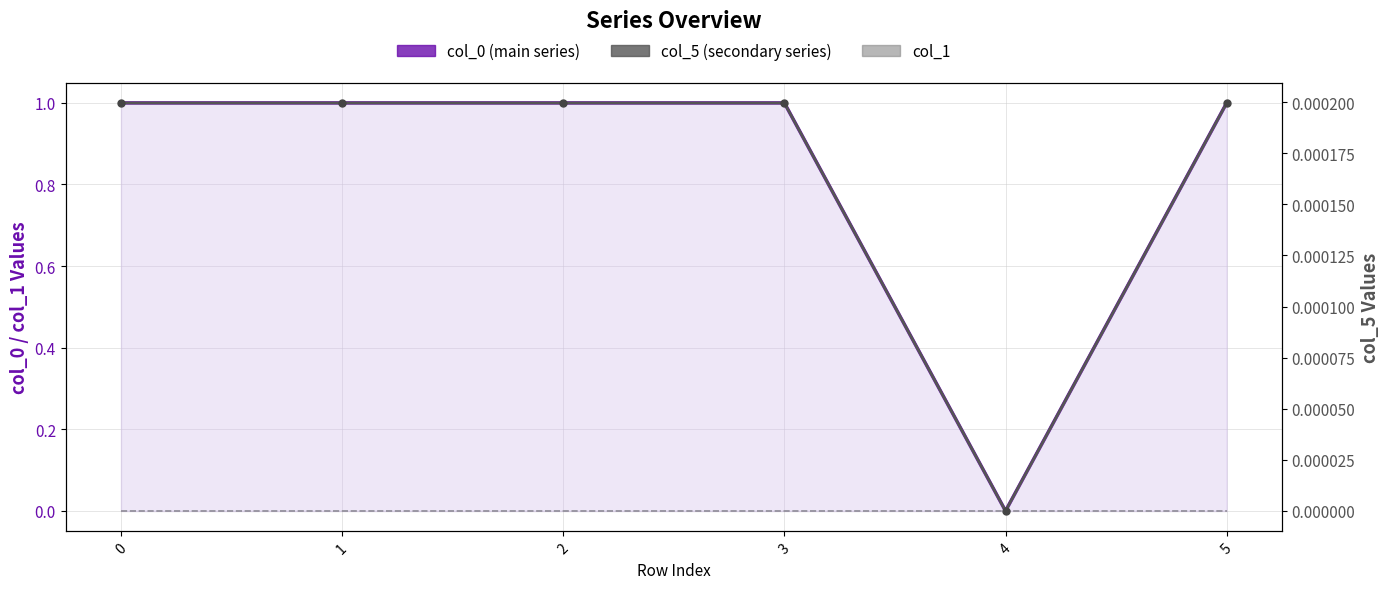

At 5, list the series in order from largest to smallest.

col_0, col_5, col_1